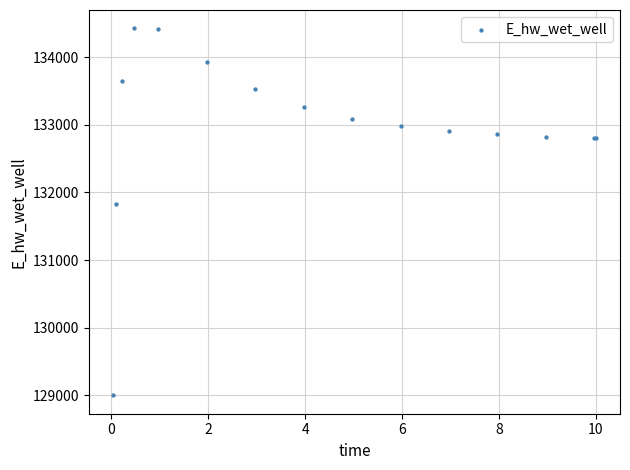

What Y value in the scatter plot is closest to 131713?

131830.8